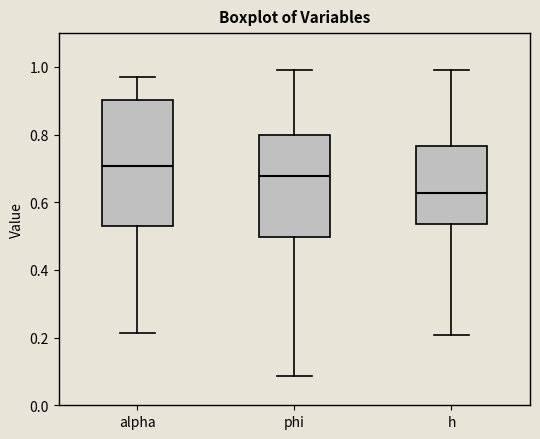

Reading left to right, read every box against the y-axis: the position of its median line, the range the box covers, and the ends of its whiskers. The values are not printed on the chart, so give them approximately, as read against the axis.

alpha: median 0.70, box 0.52 to 0.90, whiskers 0.22 to 0.98
phi: median 0.68, box 0.50 to 0.80, whiskers 0.08 to 1.00
h: median 0.62, box 0.54 to 0.76, whiskers 0.20 to 1.00